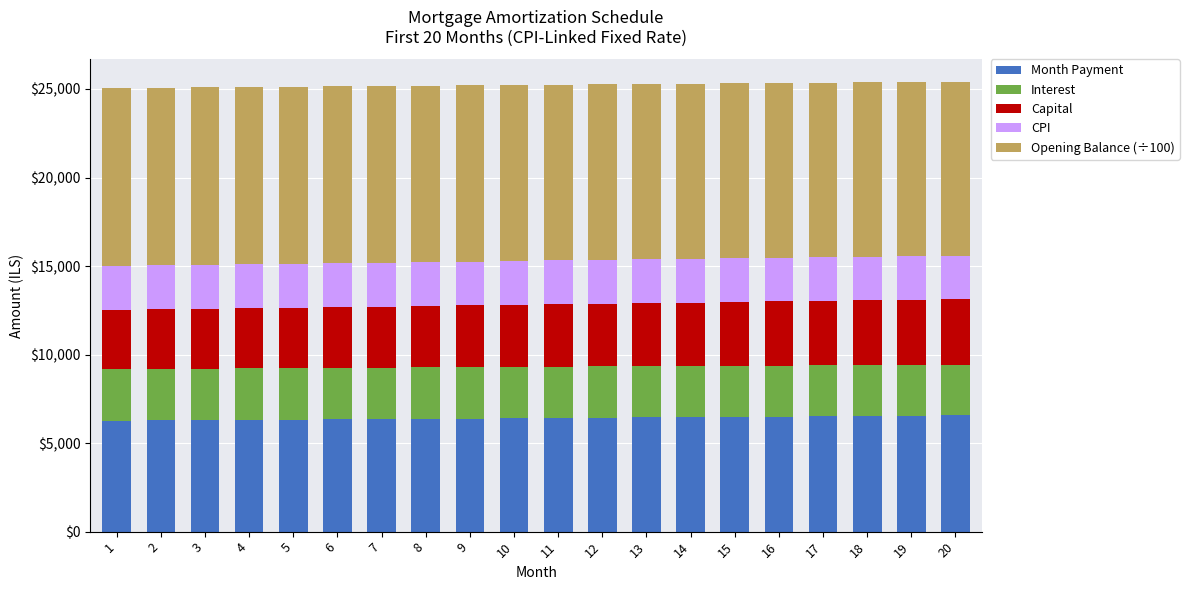

What is the total value across all series at 19?

25392.9